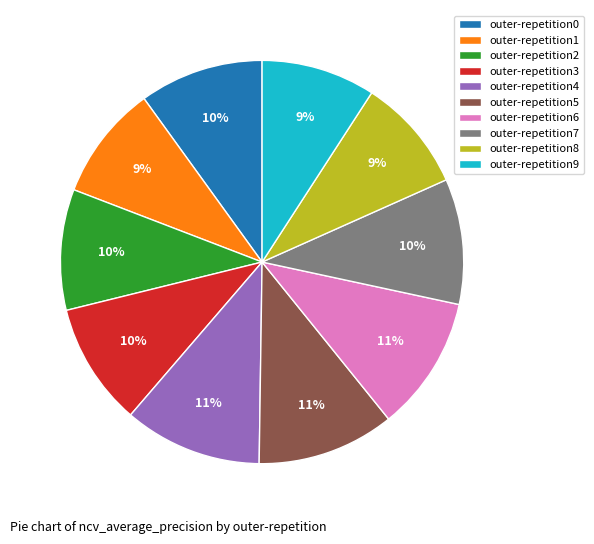

To the nearest percent, what percentage of the pie is outer-repetition9?

9%